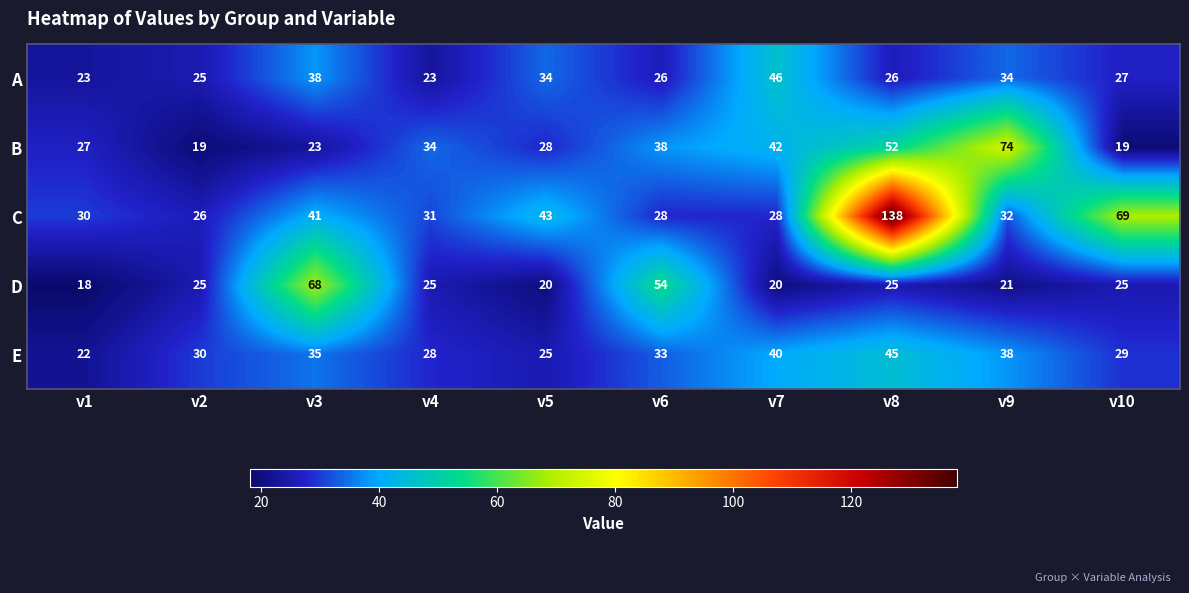

What value does the B series have at v4, to the nearest 10?

30